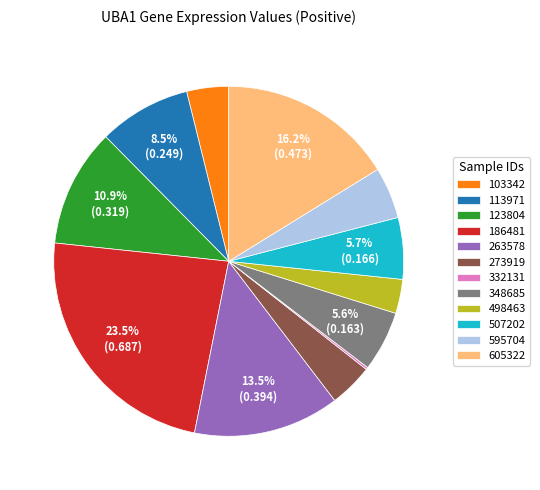

How much of the chart is everything except 123804?

89.1%